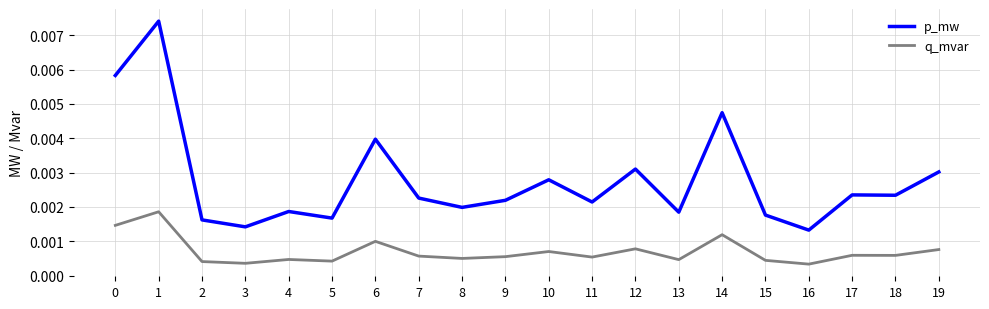

Which series has the largest range (max minus min)?

p_mw